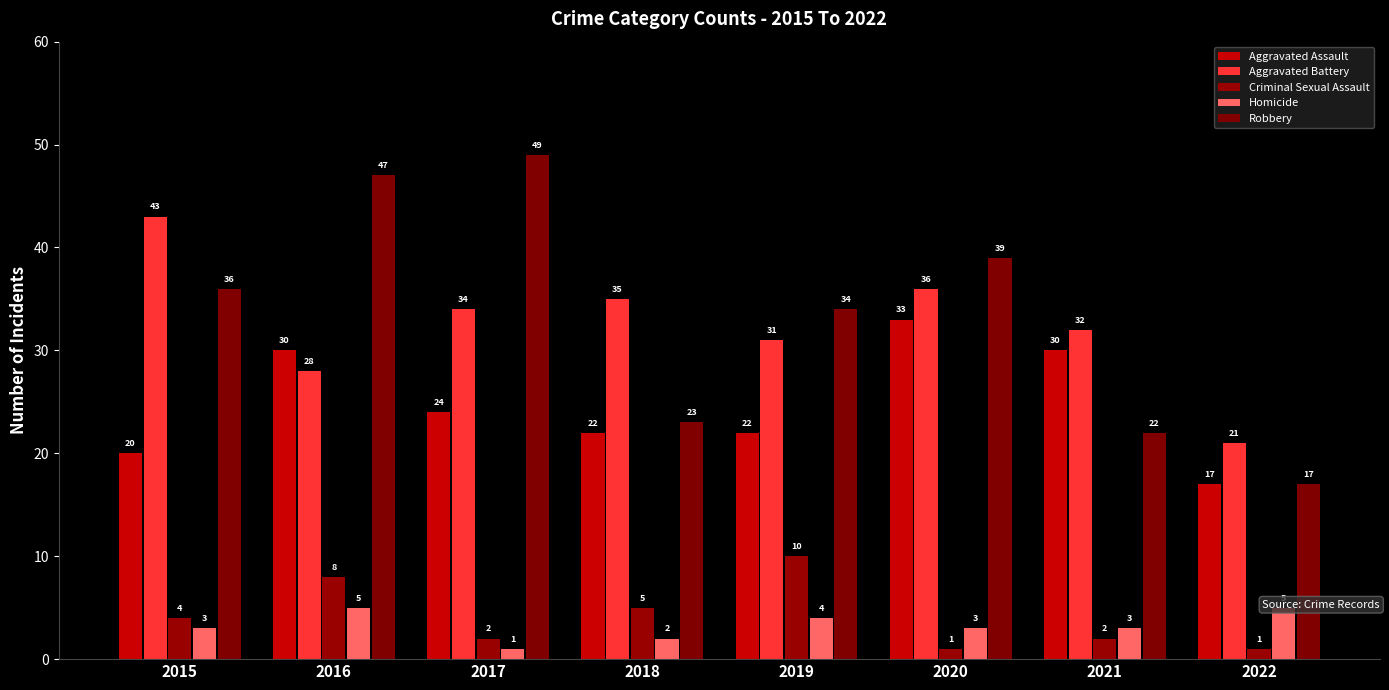

At which category does the chart reach its minimum across all series?

2020